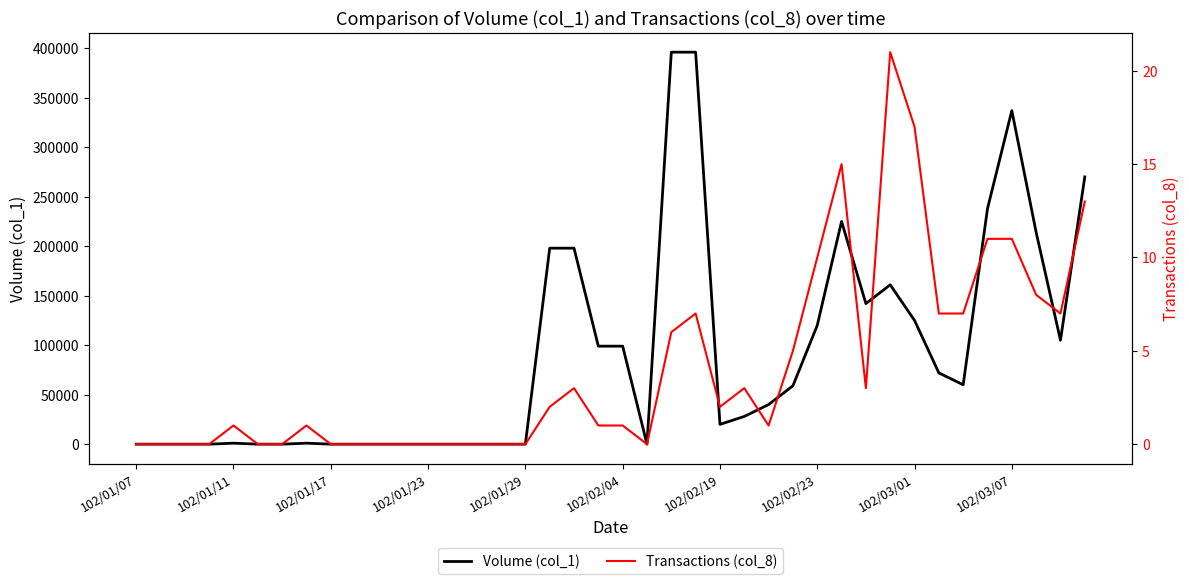

Does the chart have visible grid lines?

No